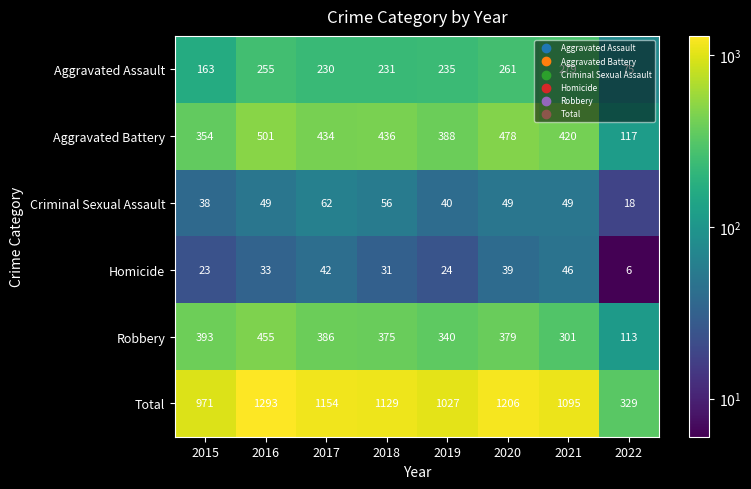

Which series has the largest total across all categories?

Total